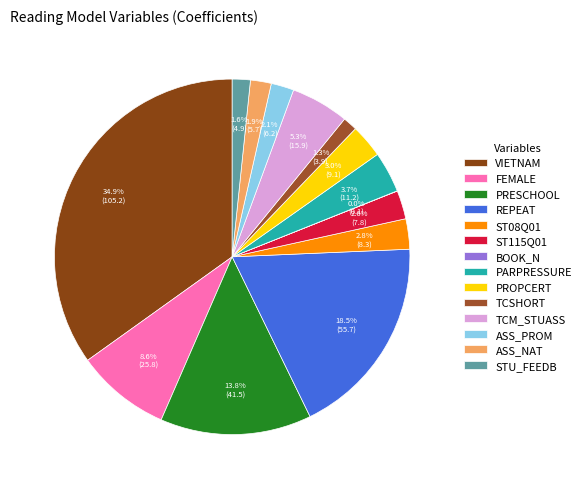

Is there a majority slice in this chart?

No